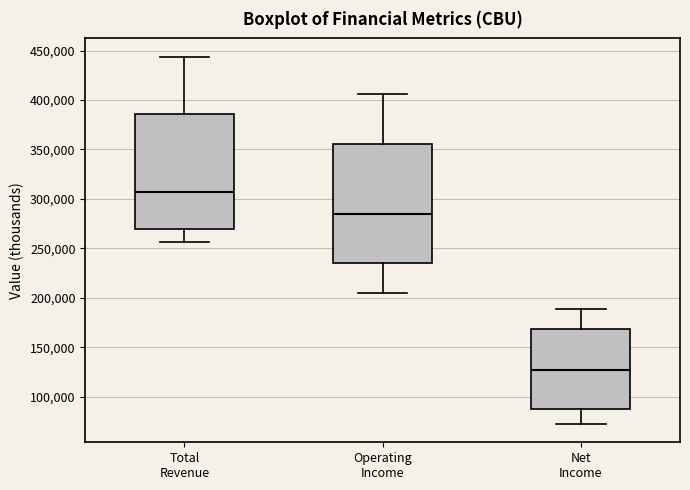

Reading left to right, transcribe this box plot: for each box, give where its median line is, the range the box spans, and where its two whiskers end, as read against the y-axis. The values are not printed on the chart, so give them approximately, as read against the axis.

Total Revenue: median 305000, box 270000 to 385000, whiskers 255000 to 445000
Operating Income: median 285000, box 235000 to 355000, whiskers 205000 to 405000
Net Income: median 125000, box 90000 to 170000, whiskers 75000 to 190000